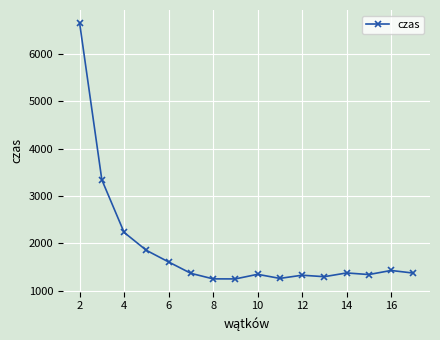

How many data points does each series have?

16